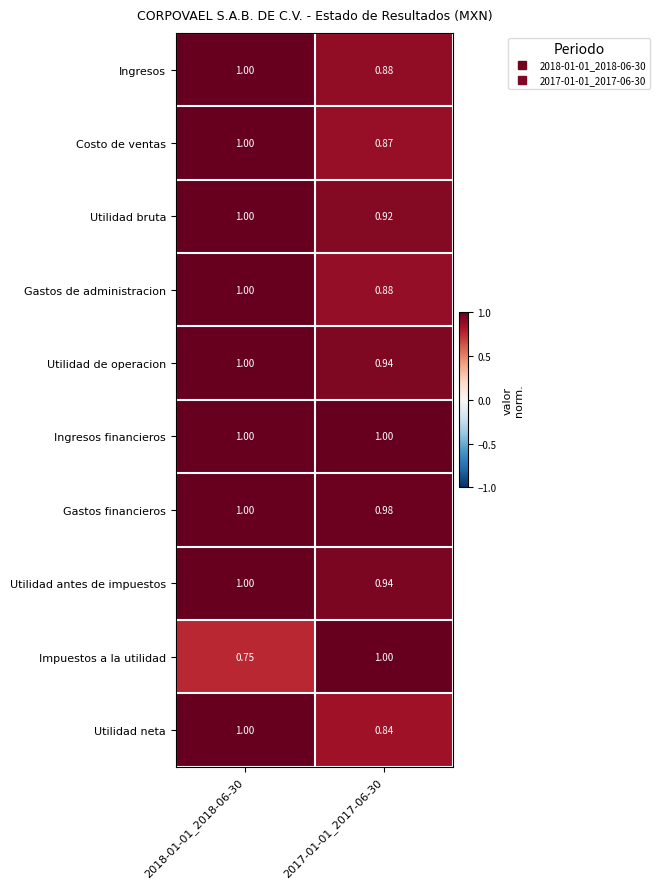

Which series has the widest spread of values?

Impuestos a la utilidad